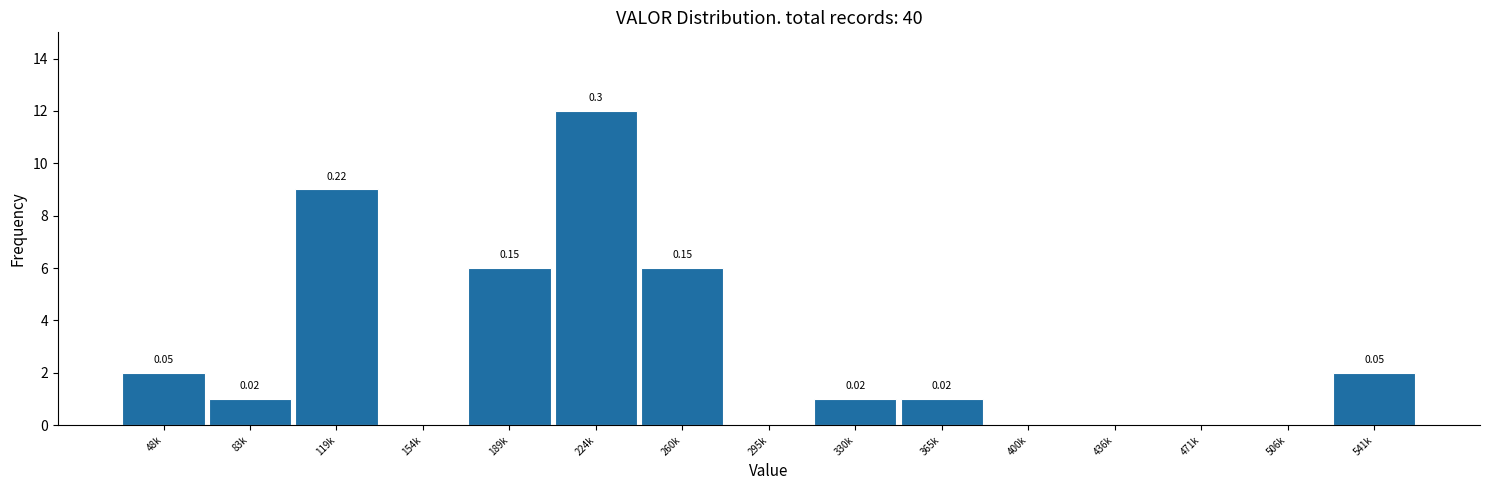

Approximately how many times larger is the value at 260k compared to 330k?

6.0